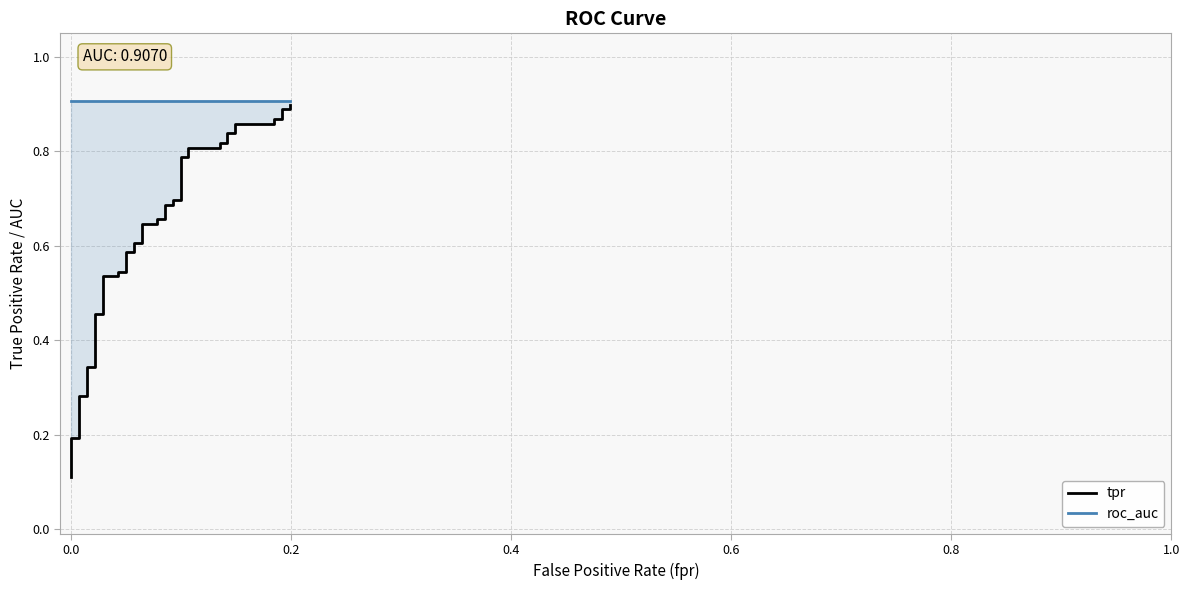

How many data points does each series have?

40